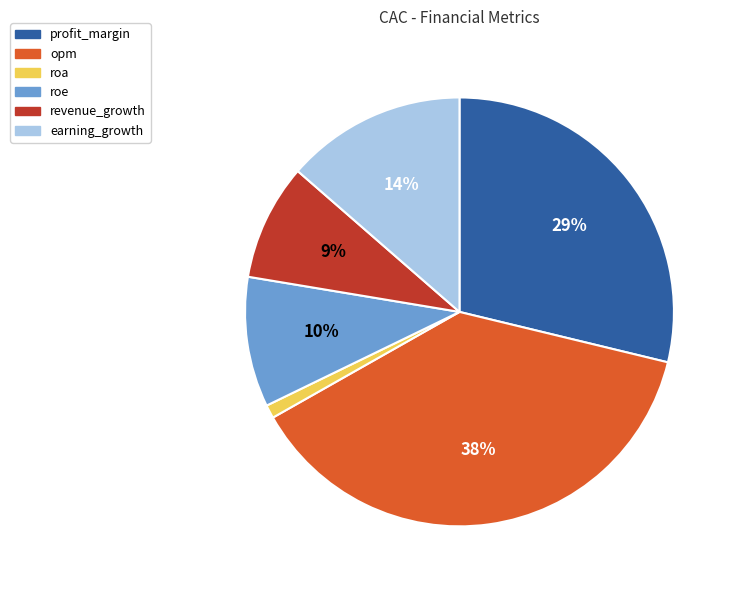

What is the ratio of the value at earning_growth to the value at opm?

0.4